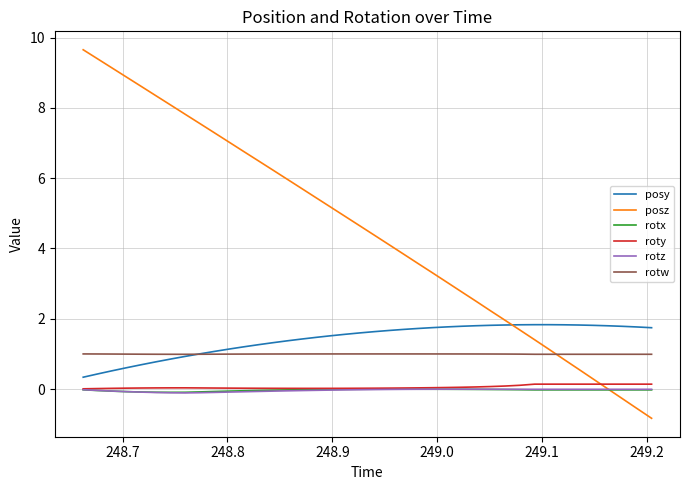

Which series has the largest range (max minus min)?

posz